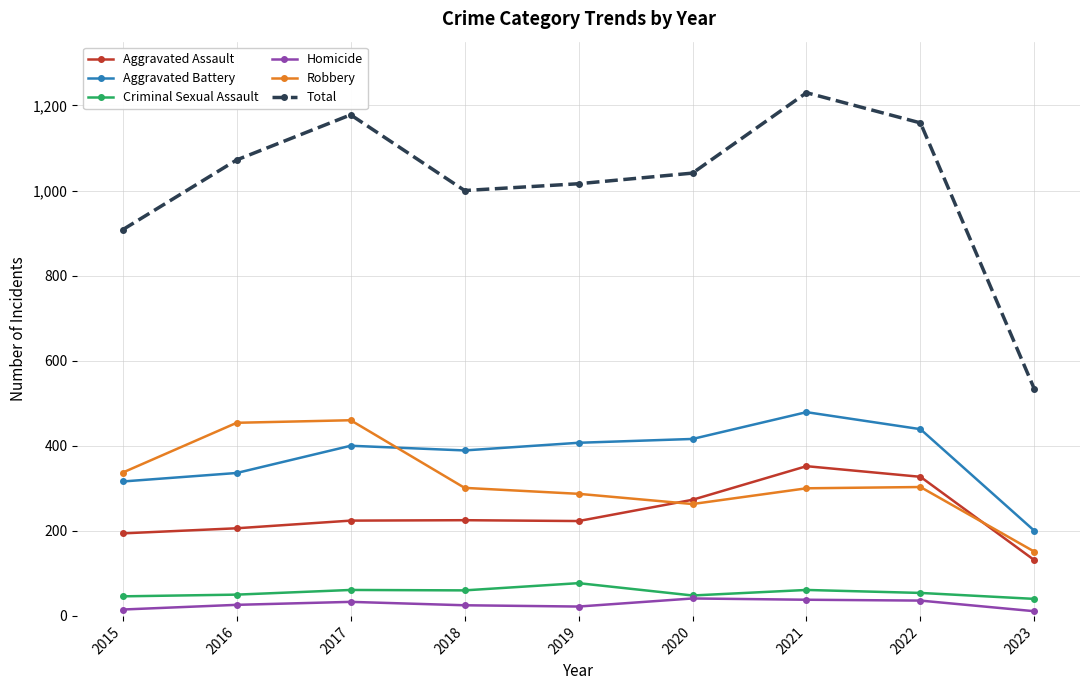

Is it true that Robbery equals 464 at 2022?

False